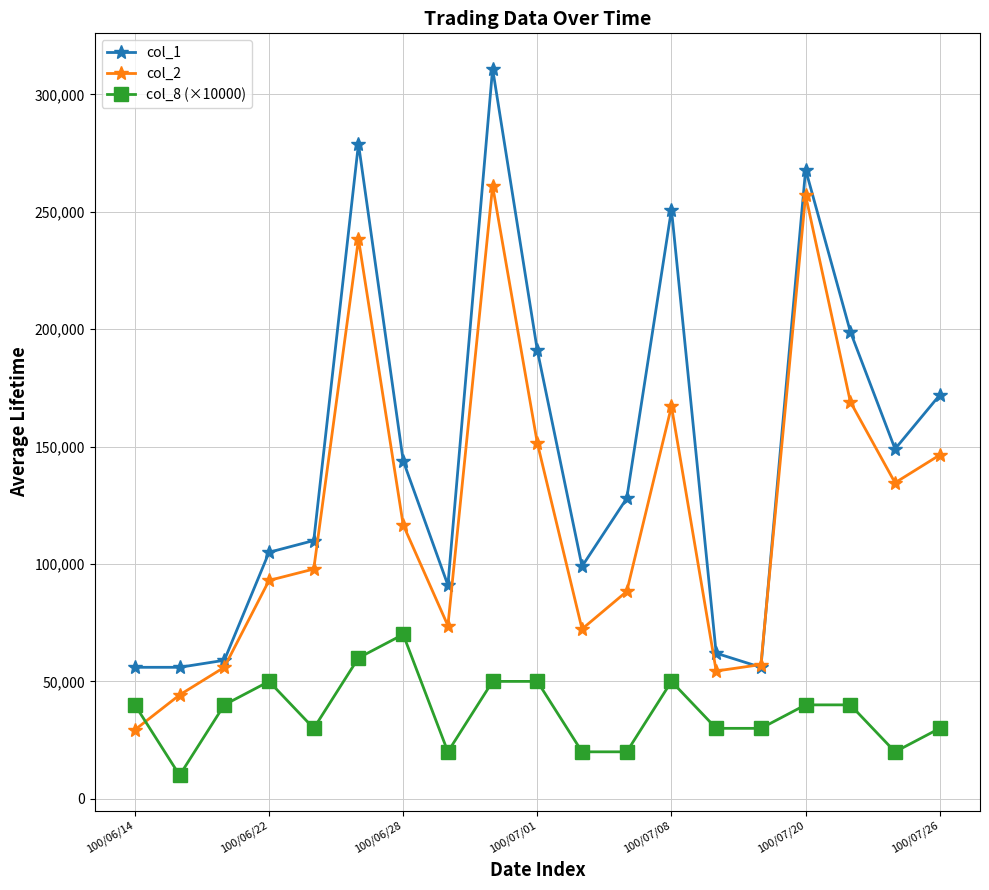

True or false: col_1 and col_8 (×10000) intersect in this chart.

False